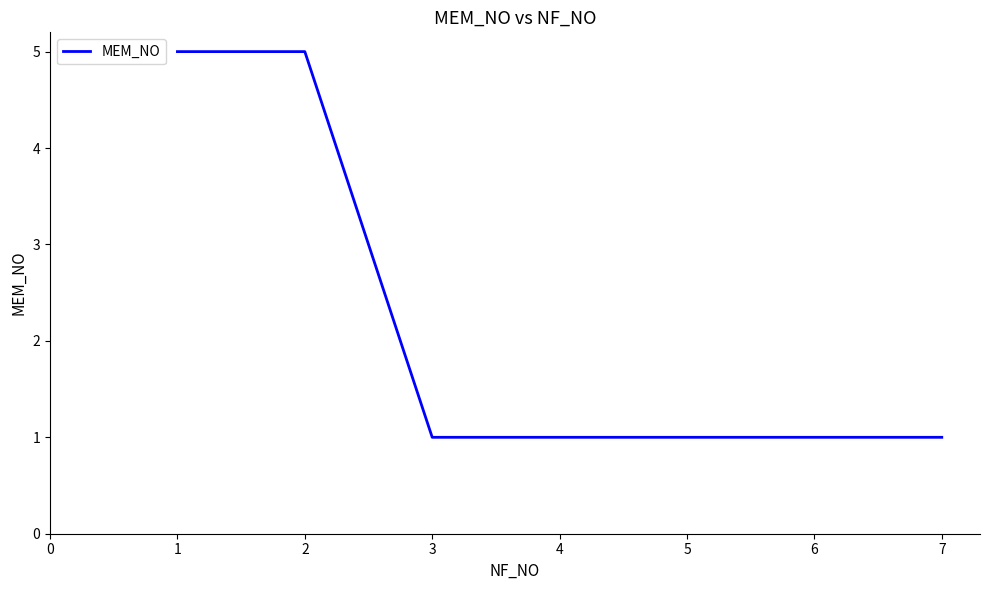

What is the difference between the second highest and second lowest values?

4